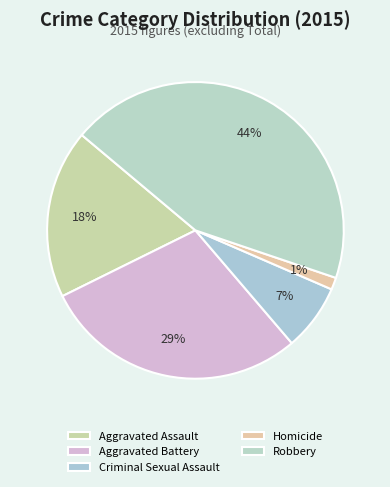

Is it true that Aggravated Battery is 29% of the pie?

True